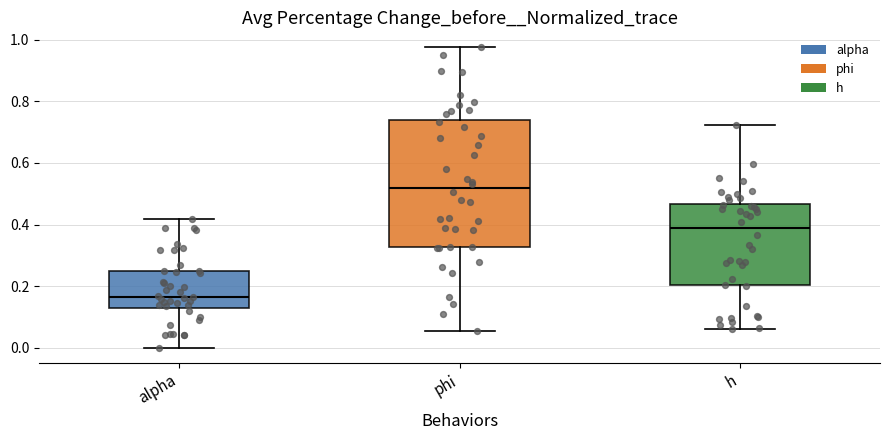

Reading left to right, transcribe this box plot: for each box, give where its median line is, the range the box spans, and where its two whiskers end, as read against the y-axis. The values are not printed on the chart, so give them approximately, as read against the axis.

alpha: median 0.16, box 0.14 to 0.24, whiskers 0.00 to 0.42
phi: median 0.52, box 0.32 to 0.74, whiskers 0.06 to 0.98
h: median 0.38, box 0.20 to 0.46, whiskers 0.06 to 0.72